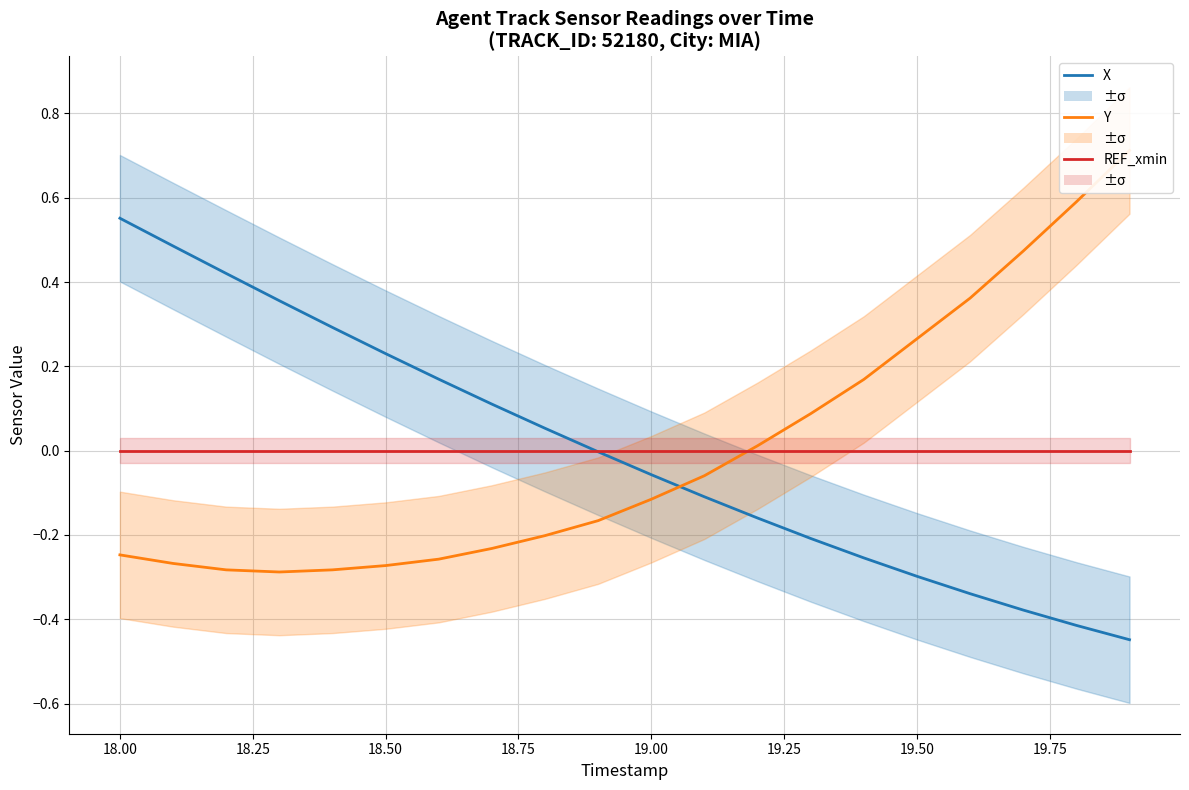

What is the difference between the maximum and minimum values in the X series?

1.0